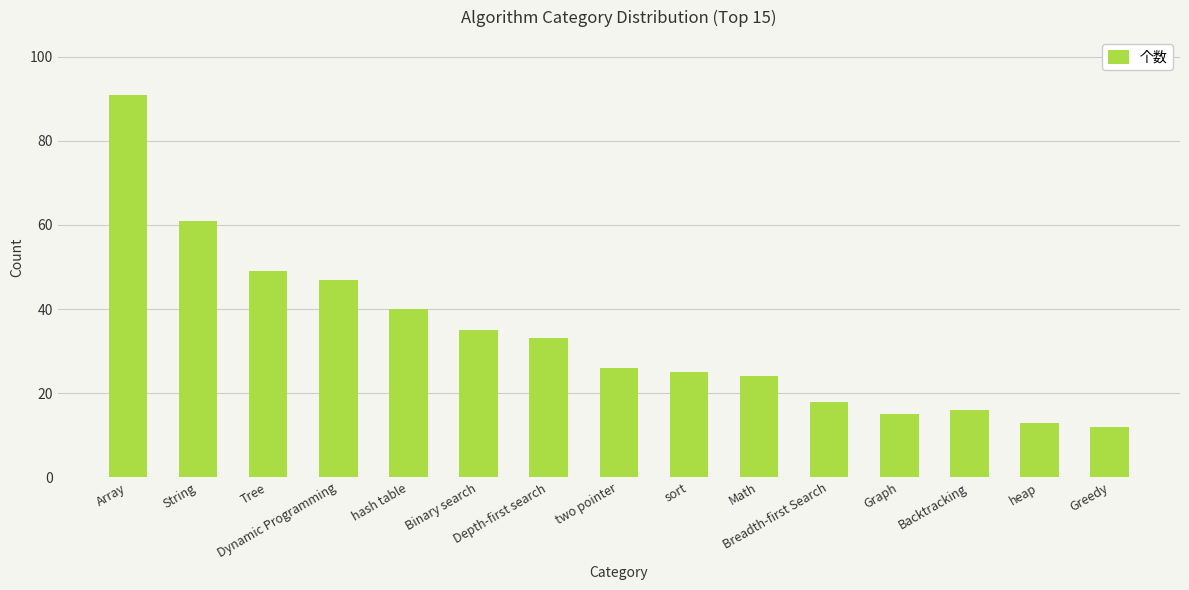

Rank the categories by value from lowest to highest.

Greedy, heap, Graph, Backtracking, Breadth-first Search, Math, sort, two pointer, Depth-first search, Binary search, hash table, Dynamic Programming, Tree, String, Array